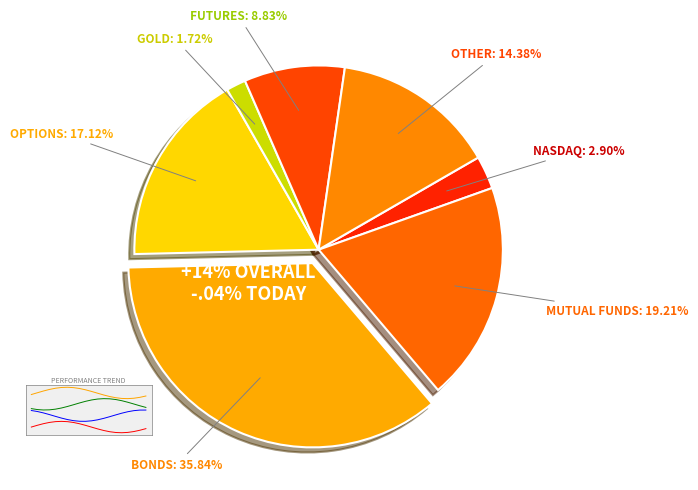

Is it true that IntangibleAssetsNetIncludingGoodwill is 4% of the pie?

False